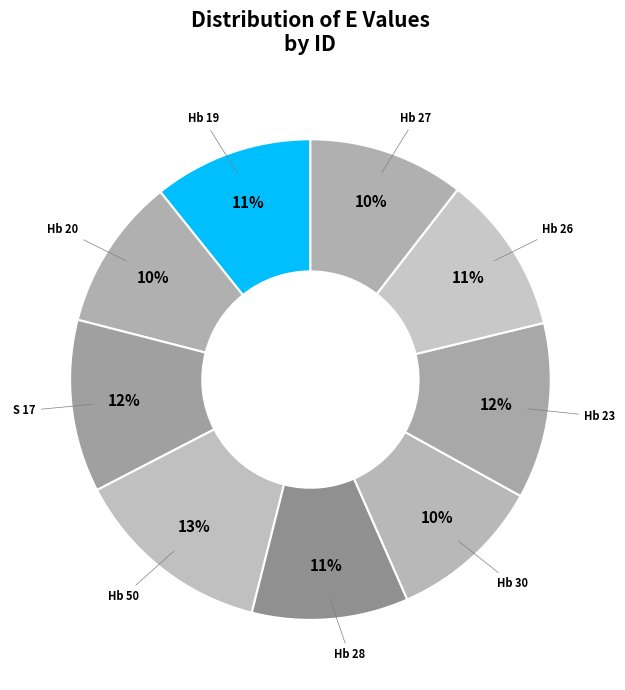

To the nearest percent, what is the difference between the largest and smallest slice percentages?

3%